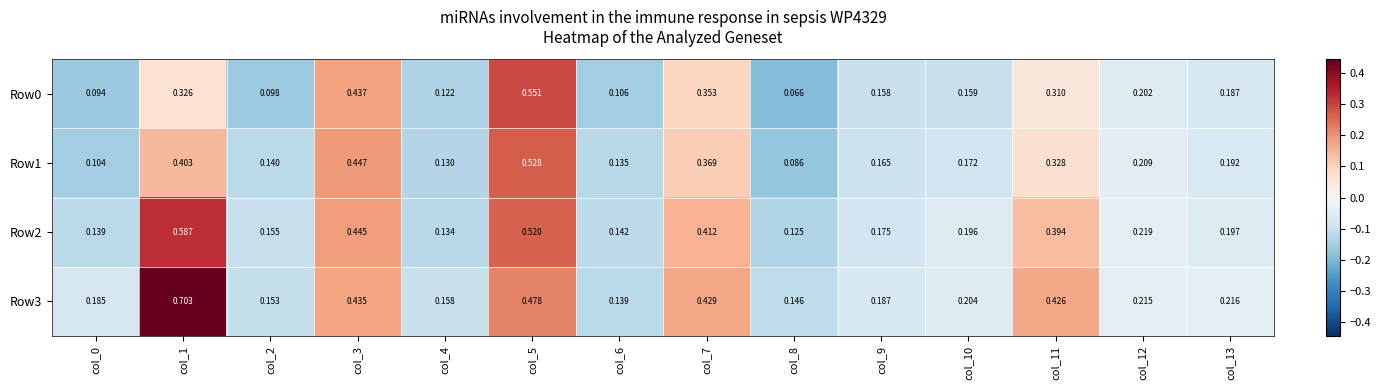

Is the value of Row0 at col_0 greater than the value of Row2 at col_2?

No